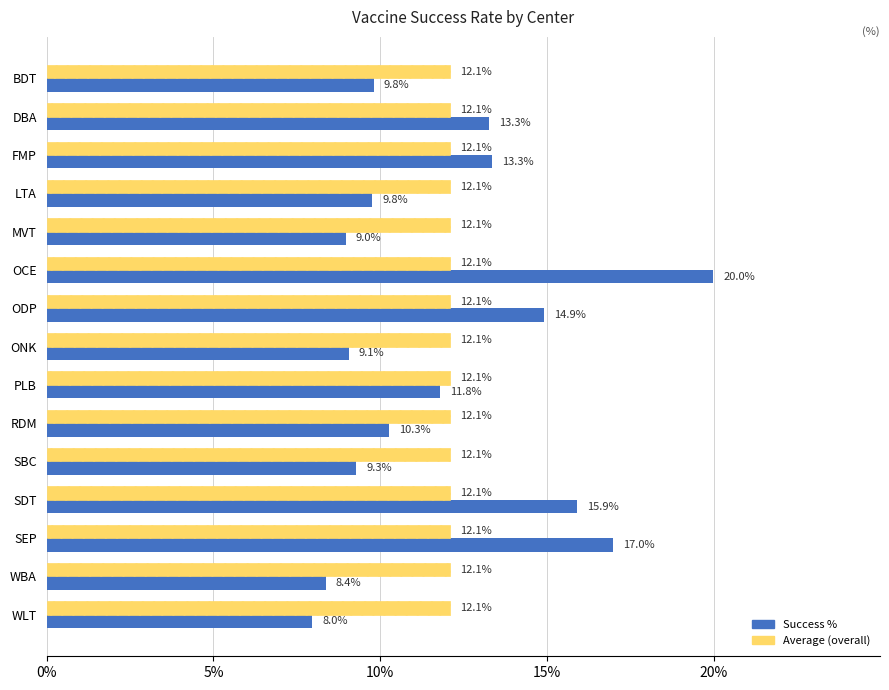

Count the number of data series in this chart.

2